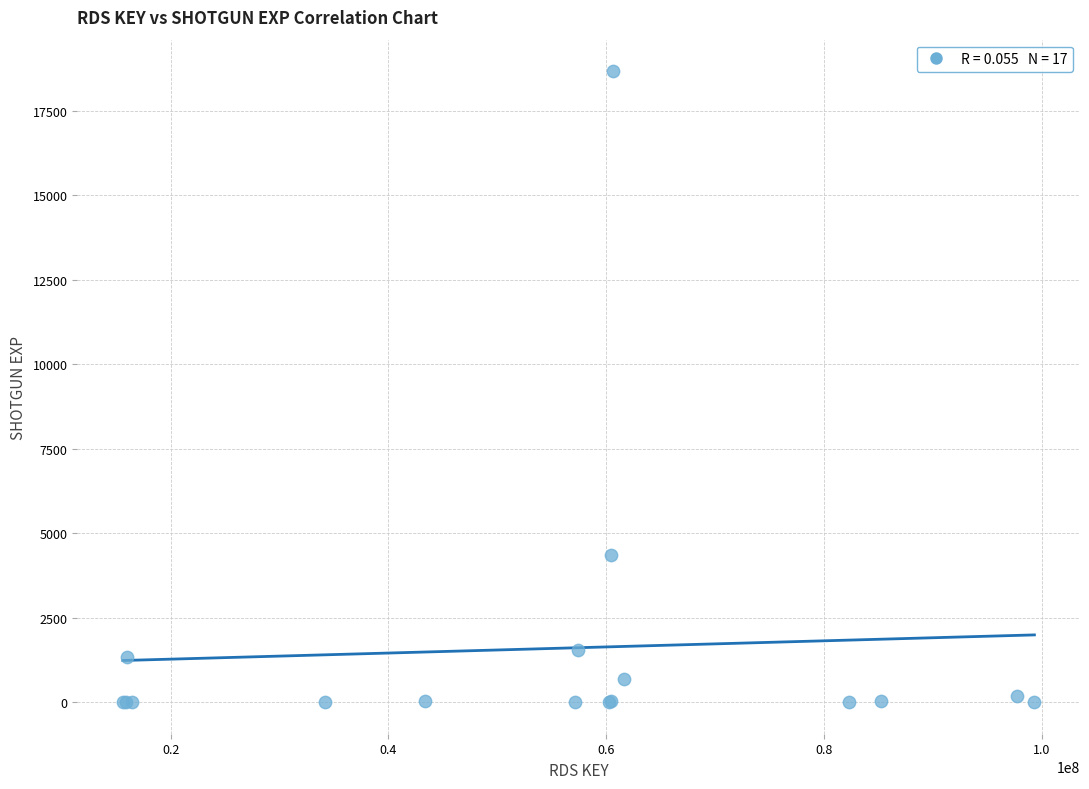

What Y value in the scatter plot is closest to 9339?

4348